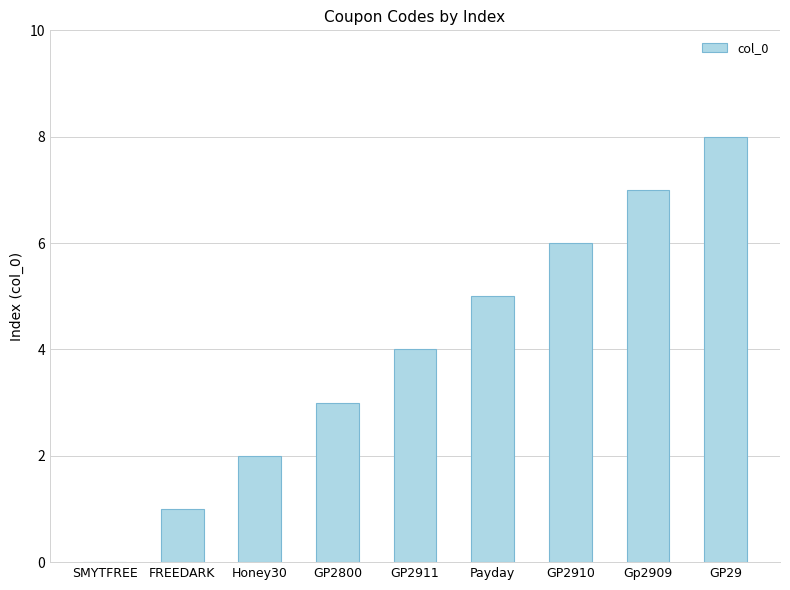

Count the number of categories in the chart.

9